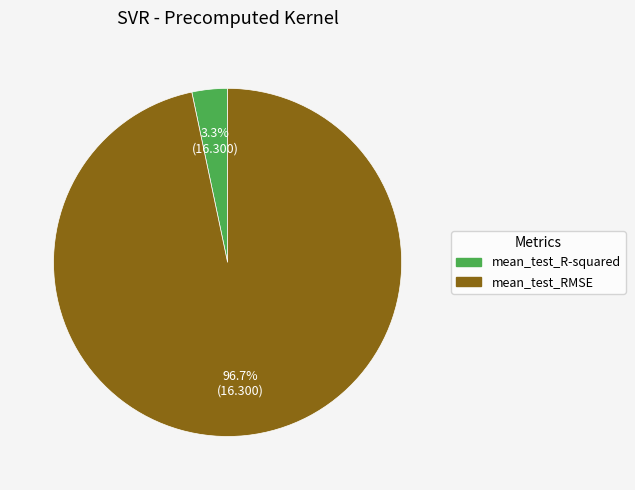

Which has a higher value, mean_test_R-squared or mean_test_RMSE?

mean_test_RMSE